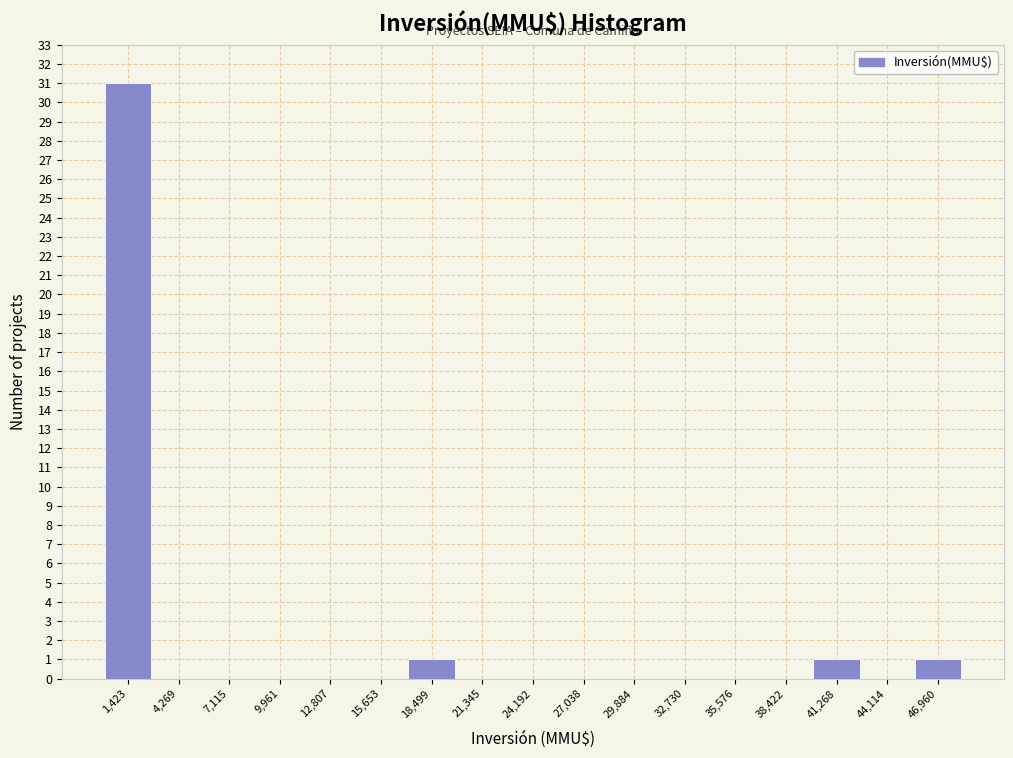

What is the height of the bar covering 45500 to 48500 on the x-axis? Neither the bar edges nor the heights are printed on the chart, so give them approximately, as read against the axes.

1